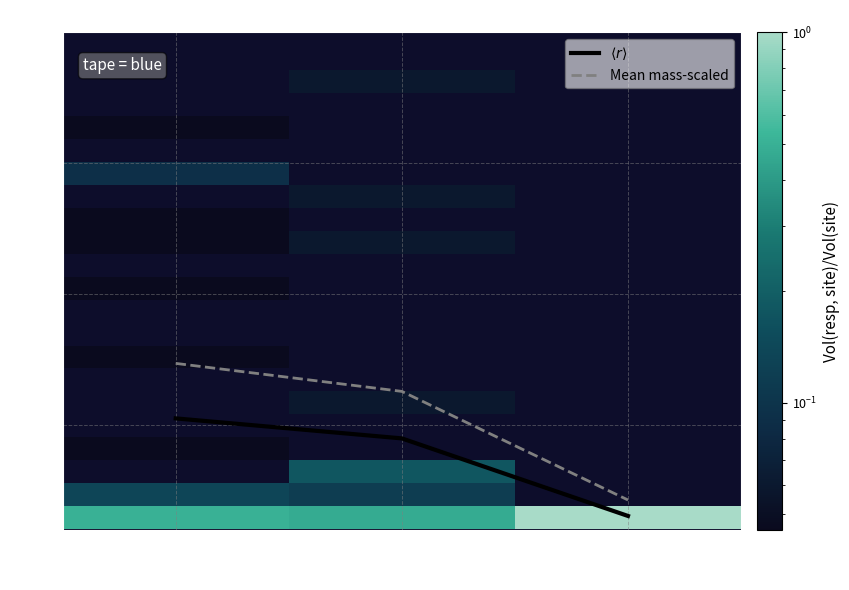

Rank the categories by Mean mass-scaled value from highest to lowest.

OG, Ferris, Milford